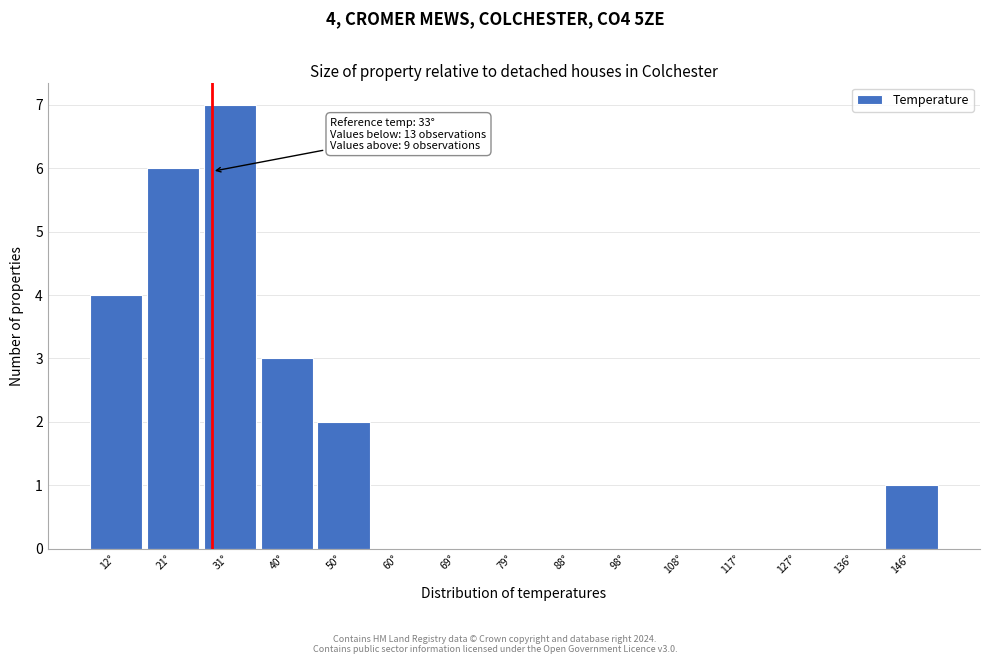

Reading right to left, transcribe all the data shown in this chart.

146°=1	136°=0	127°=0	117°=0	108°=0	98°=0	88°=0	79°=0	69°=0	60°=0	50°=2	40°=3	31°=7	21°=6	12°=4